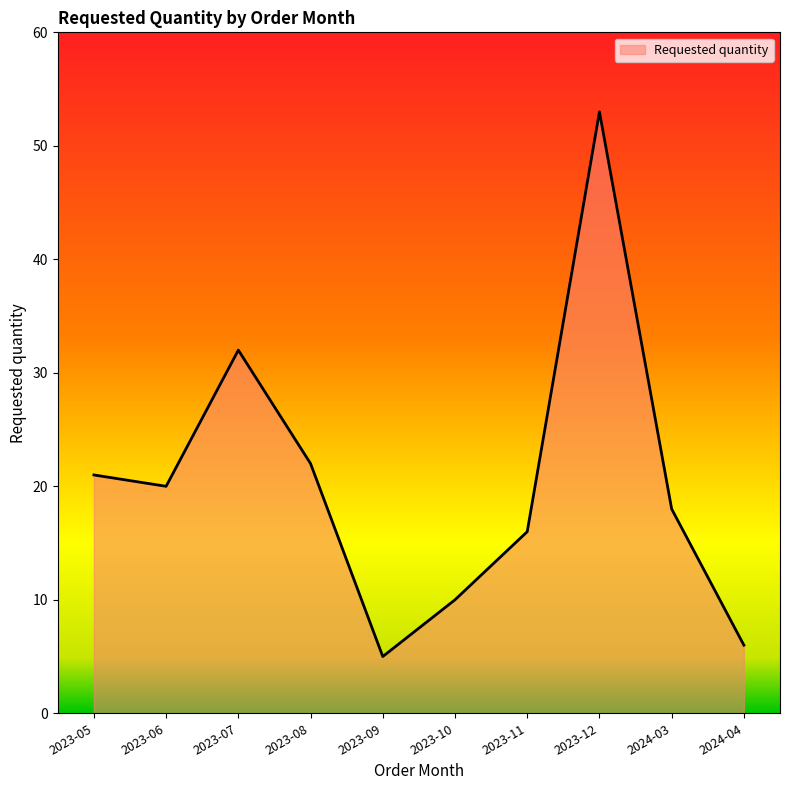

List the labels in order of value, largest first.

2023-12, 2023-07, 2023-08, 2023-05, 2023-06, 2024-03, 2023-11, 2023-10, 2024-04, 2023-09